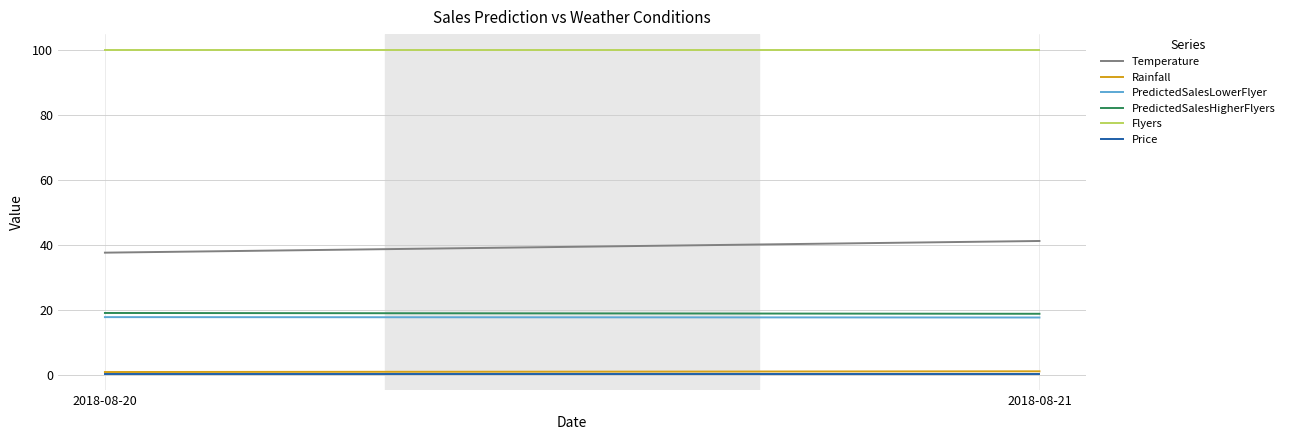

Reading left to right, extract all data points from this chart.

Temperature: 37.6	41.2
Rainfall: 0.8	1.0
PredictedSalesLowerFlyer: 17.7	17.6
PredictedSalesHigherFlyers: 19.0	18.8
Flyers: 100.0	100.0
Price: 0.3	0.3